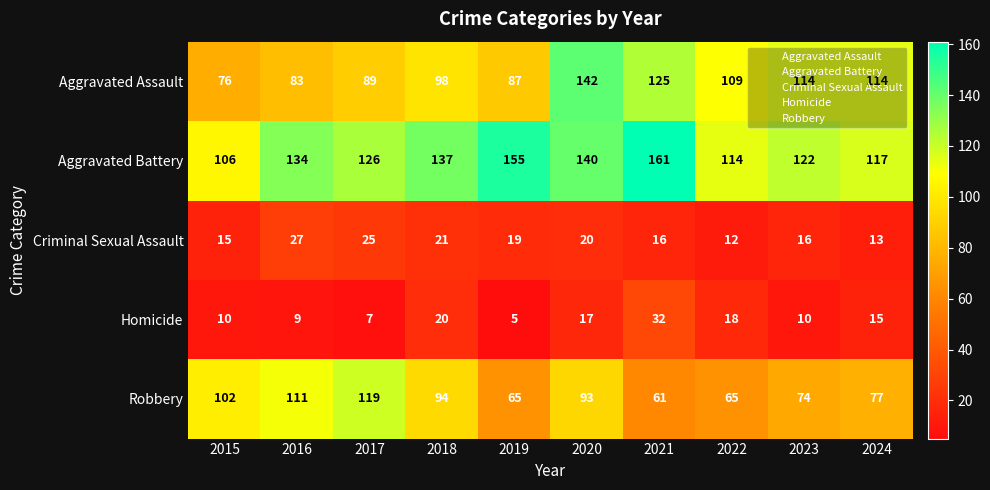

What is the maximum value shown in the chart?

161